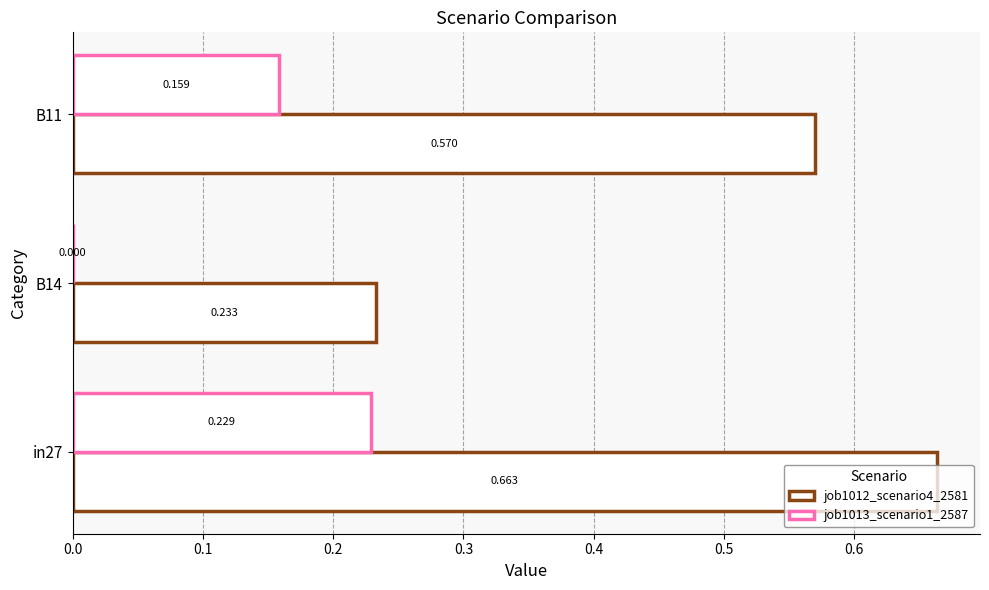

How many values in the job1013_scenario1_2587 series exceed 0?

2